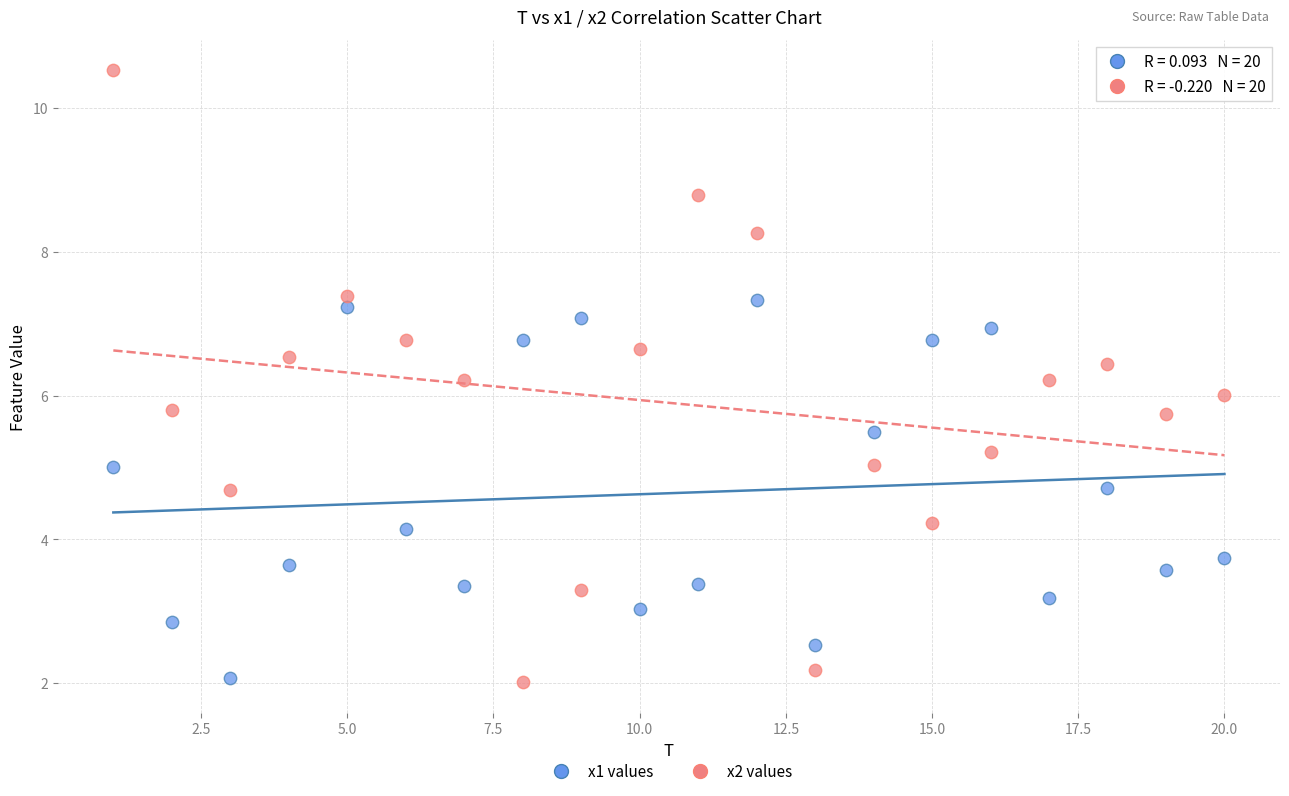

Across all data points, what is the range of Y values (max minus min)?

8.5